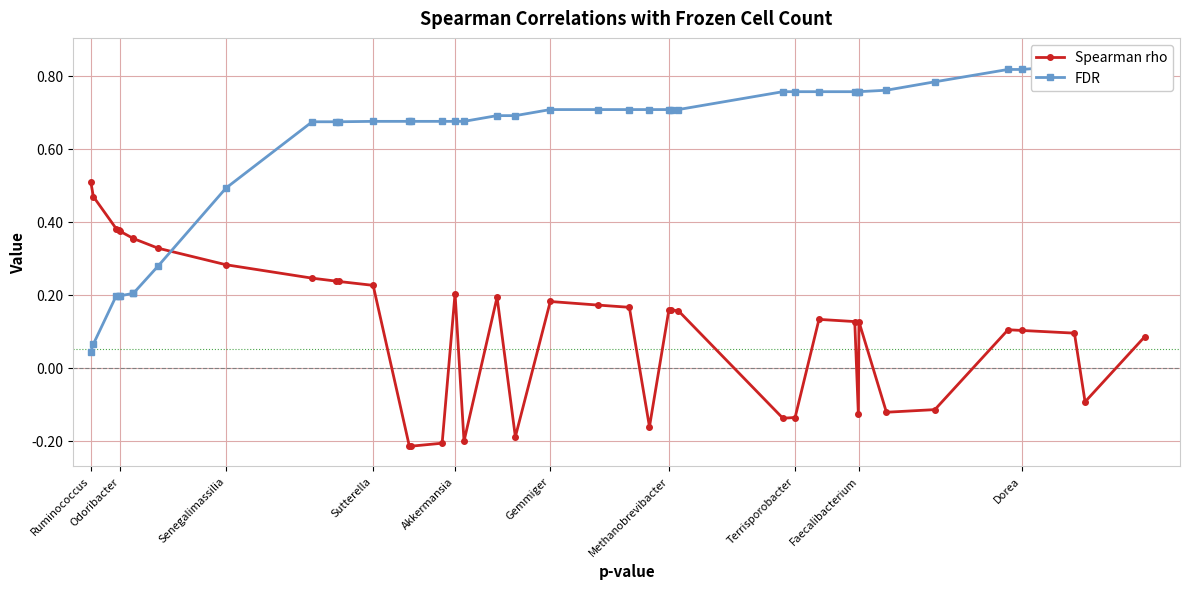

True or false: FDR and Spearman rho intersect in this chart.

True